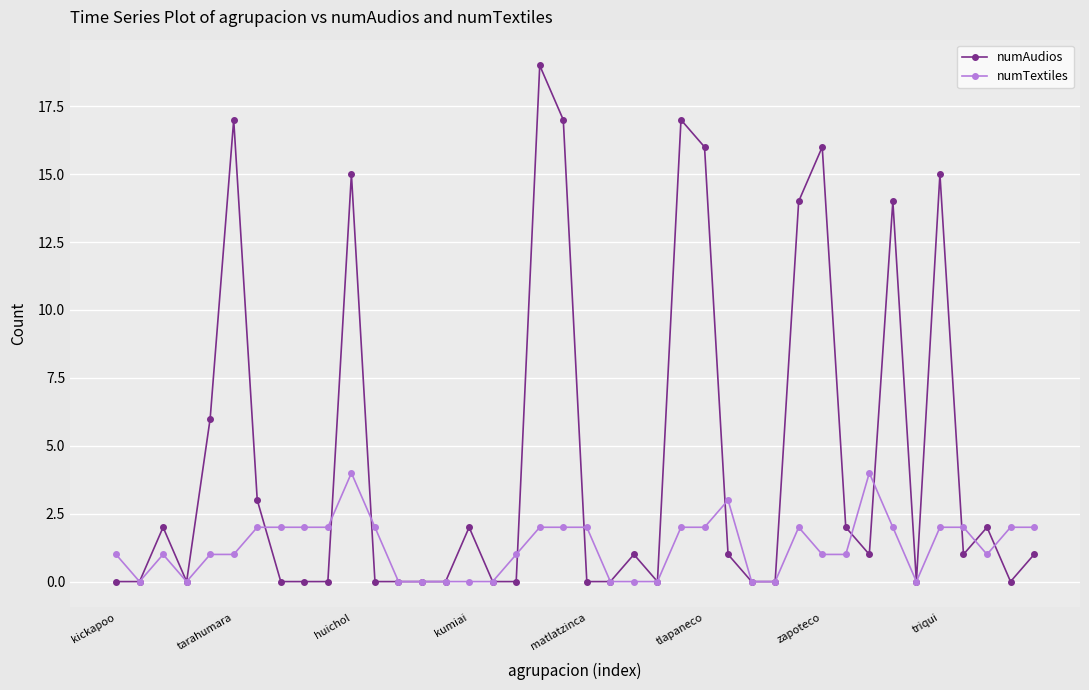

Rank the series by their average value, from highest to lowest.

numAudios, numTextiles